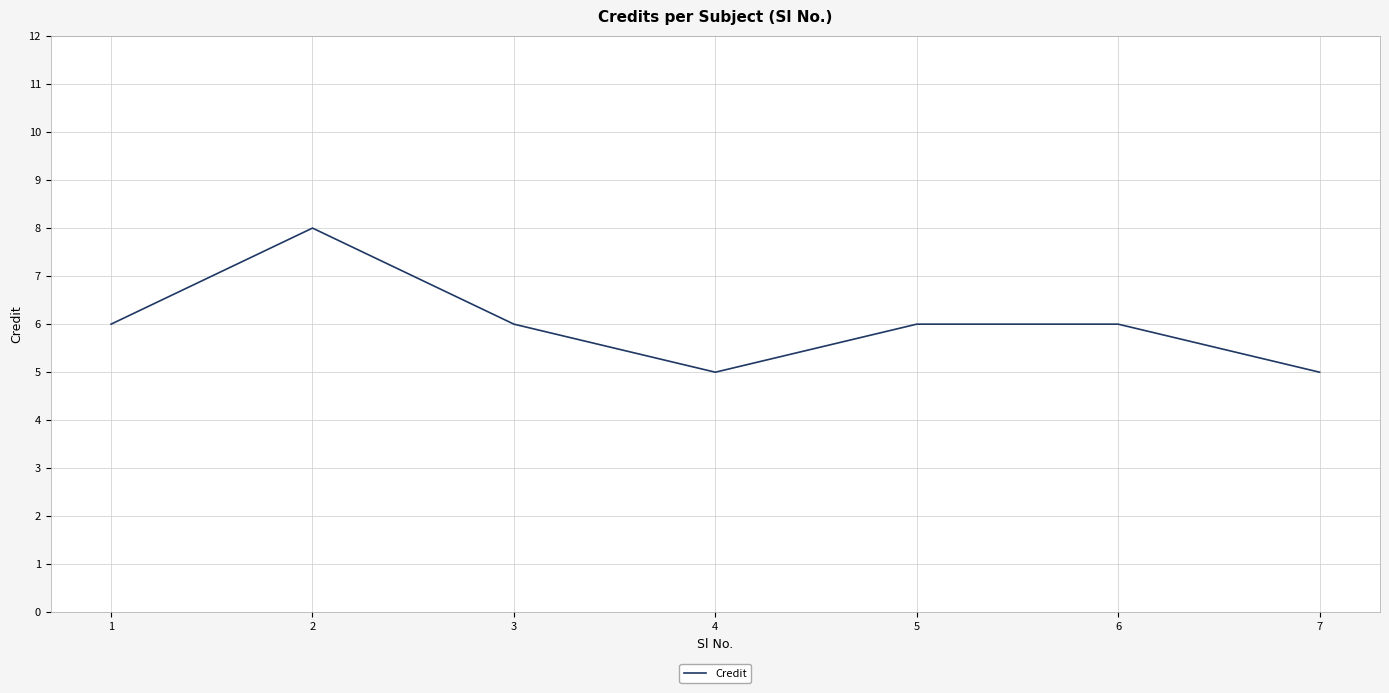

What value does the data have at 2?

8